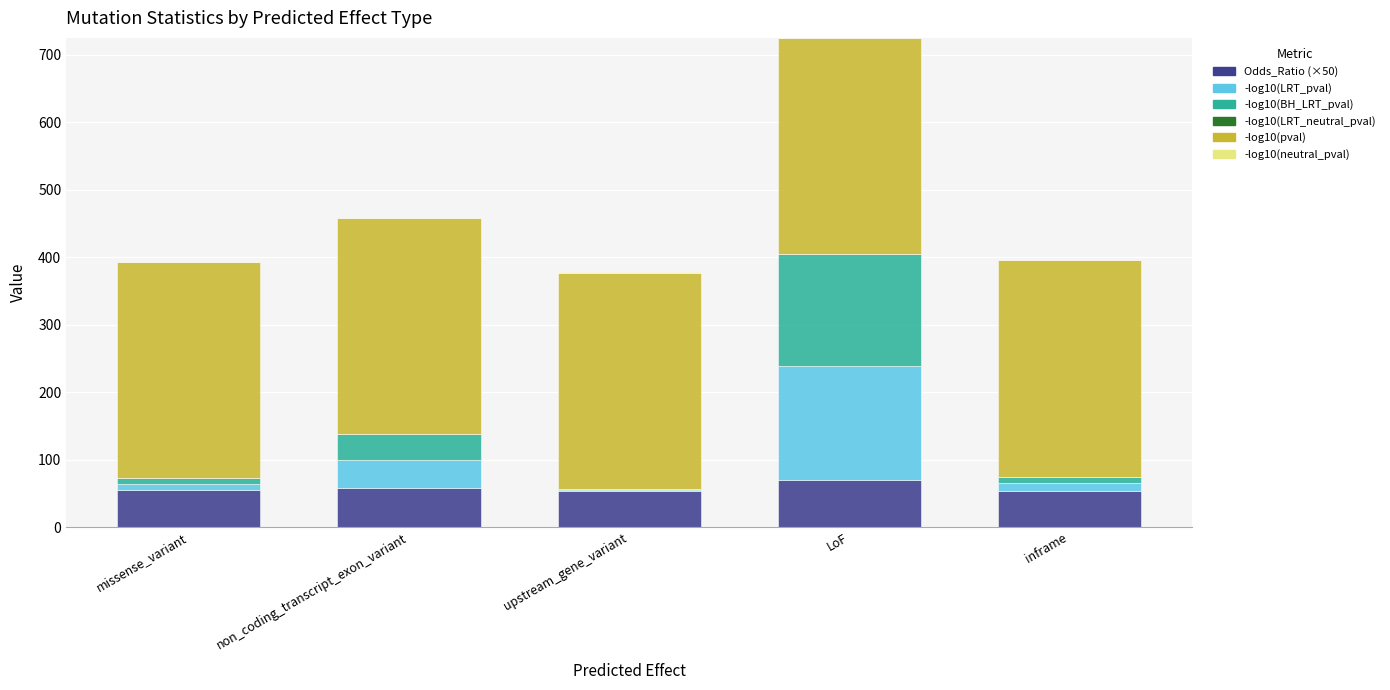

At which category is the sum across all series the highest?

LoF